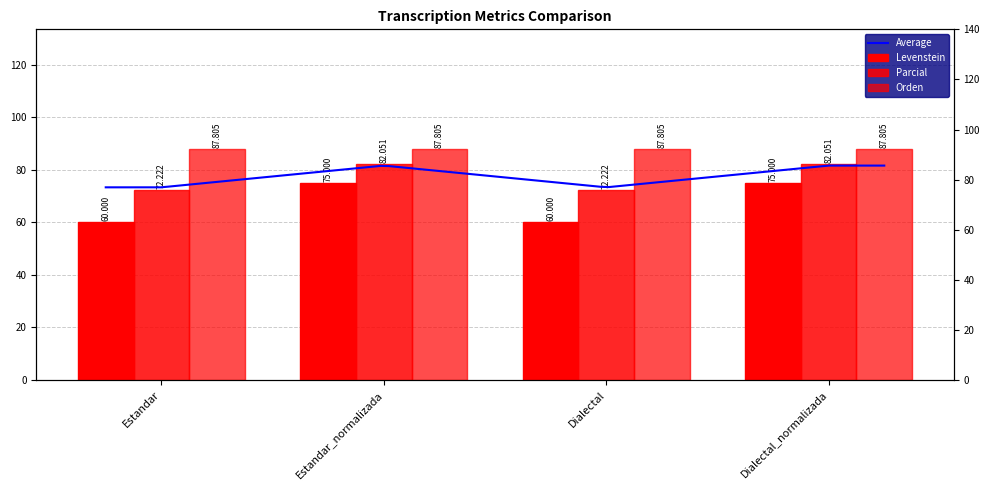

What is the label of the 2nd bar from the right?

Dialectal